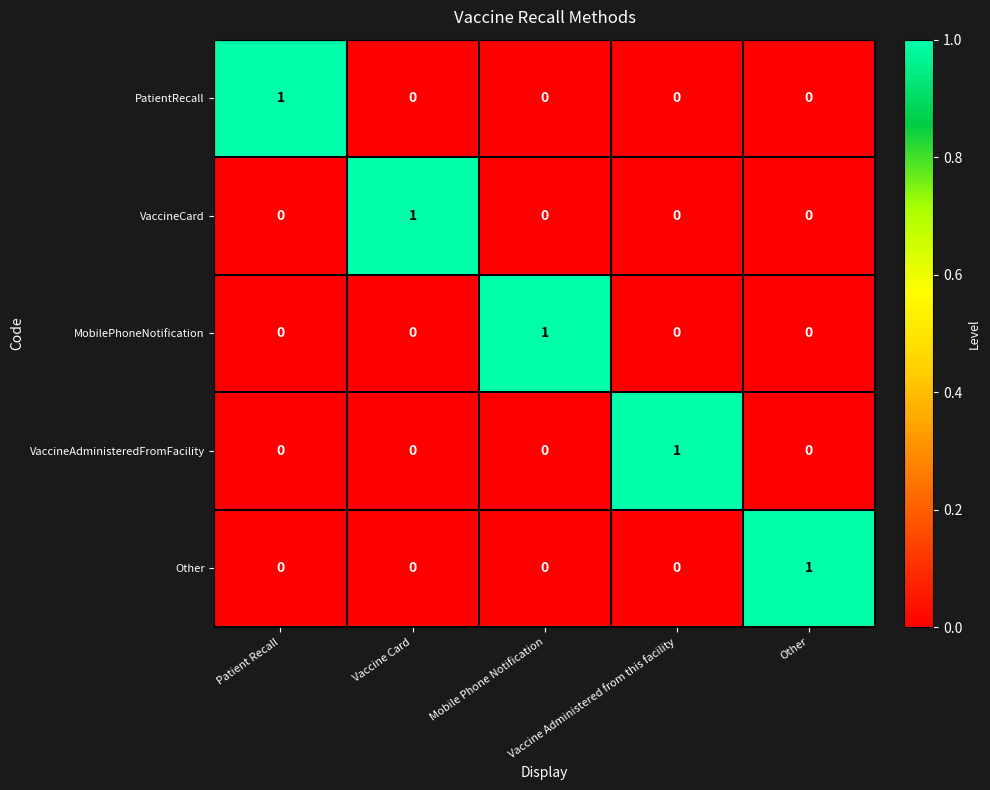

How many VaccineCard values are between 0 and 1?

5